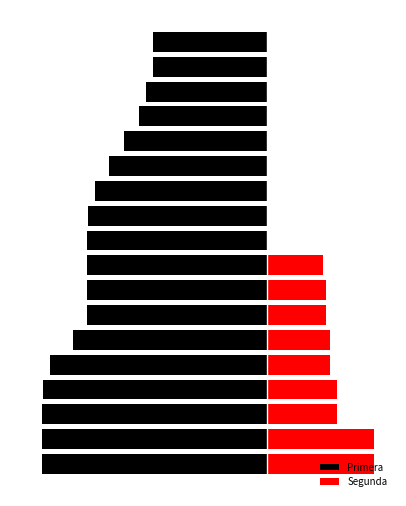

How many values in the Segunda series exceed 300?

8